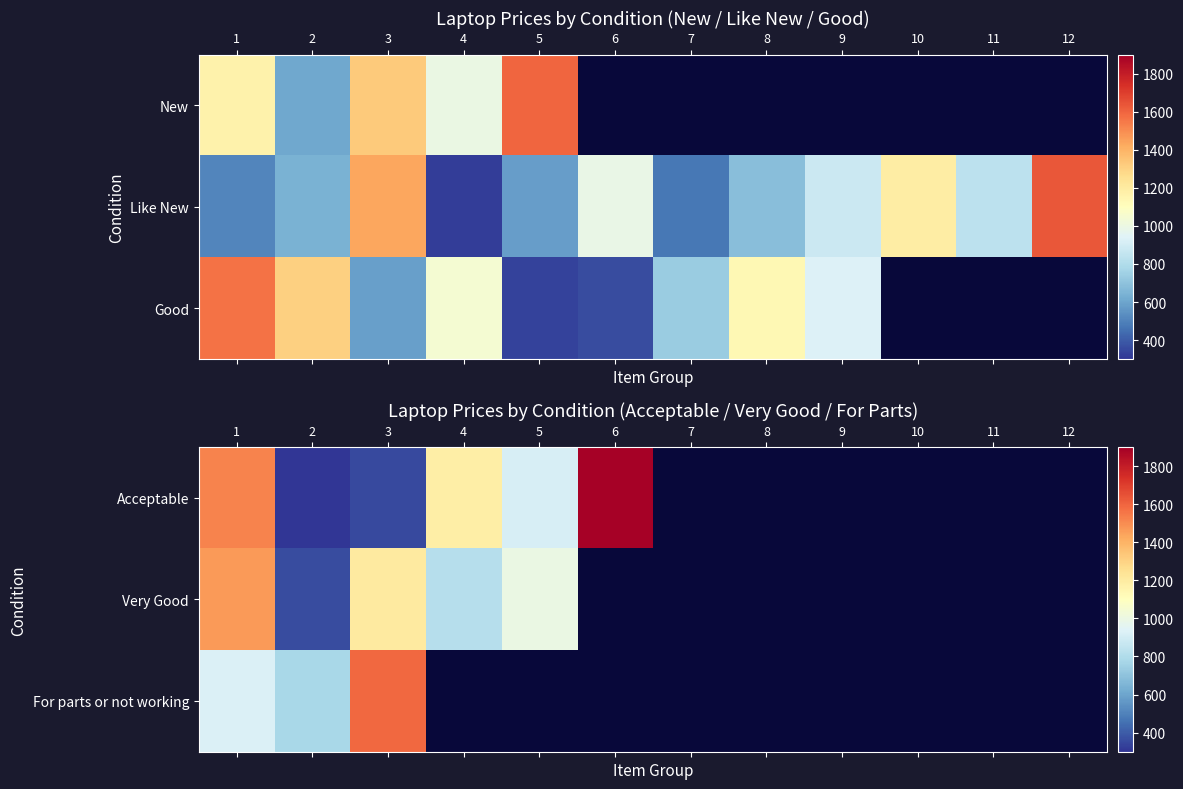

Is the value of Very Good at 3 greater than the value of Acceptable at 7?

No